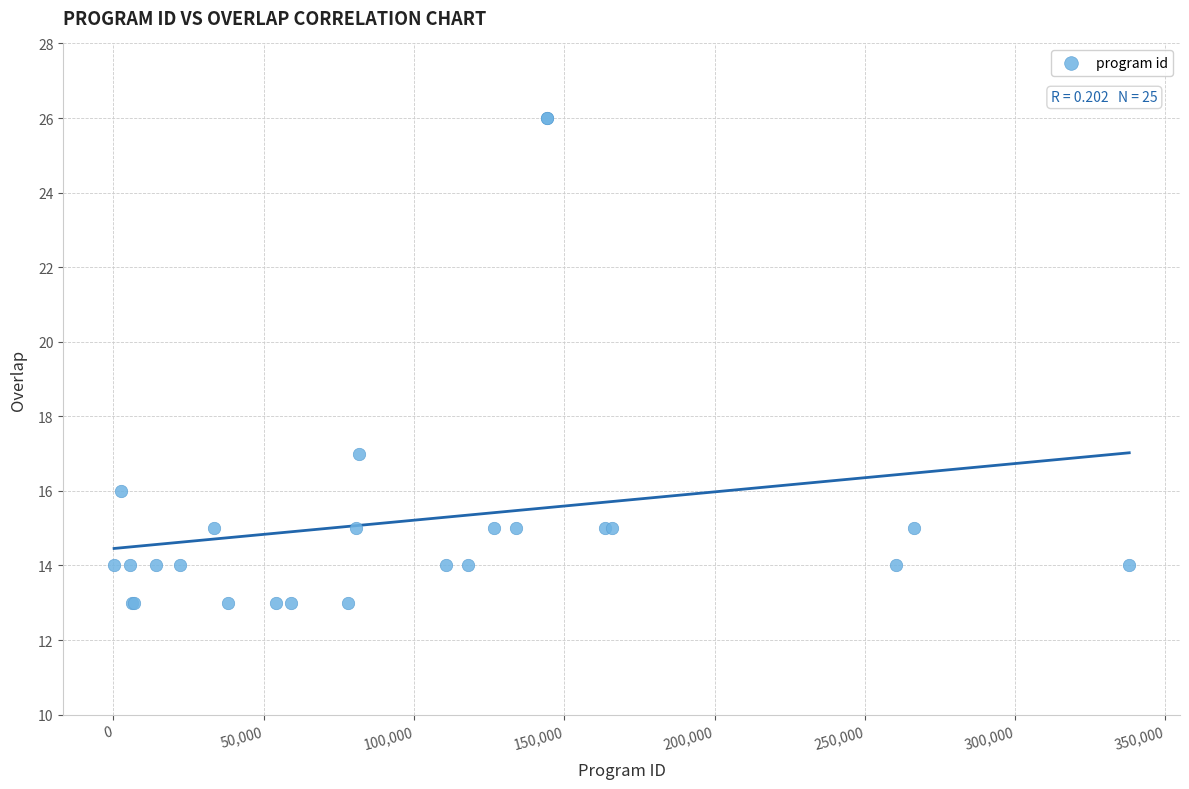

What Y value in the scatter plot is closest to 19?

17